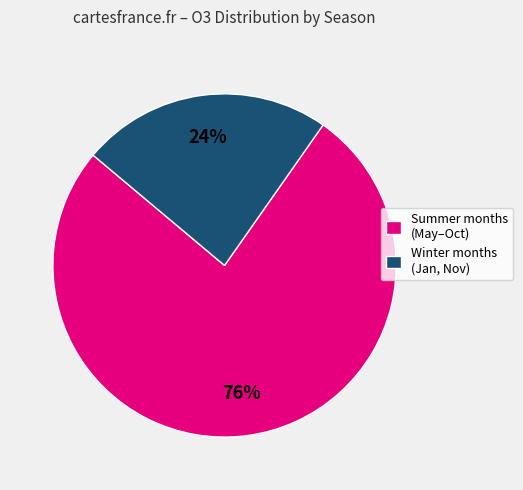

Count the number of slices in the pie.

2